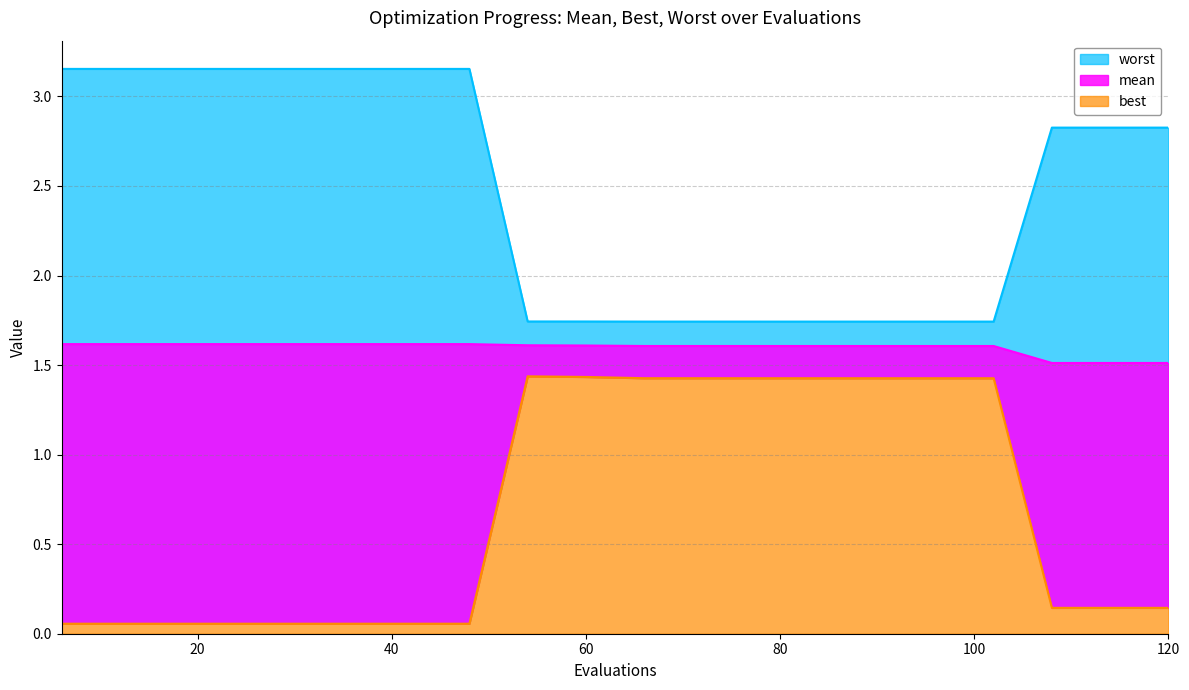

What are all the series names shown in the legend?

mean, best, worst